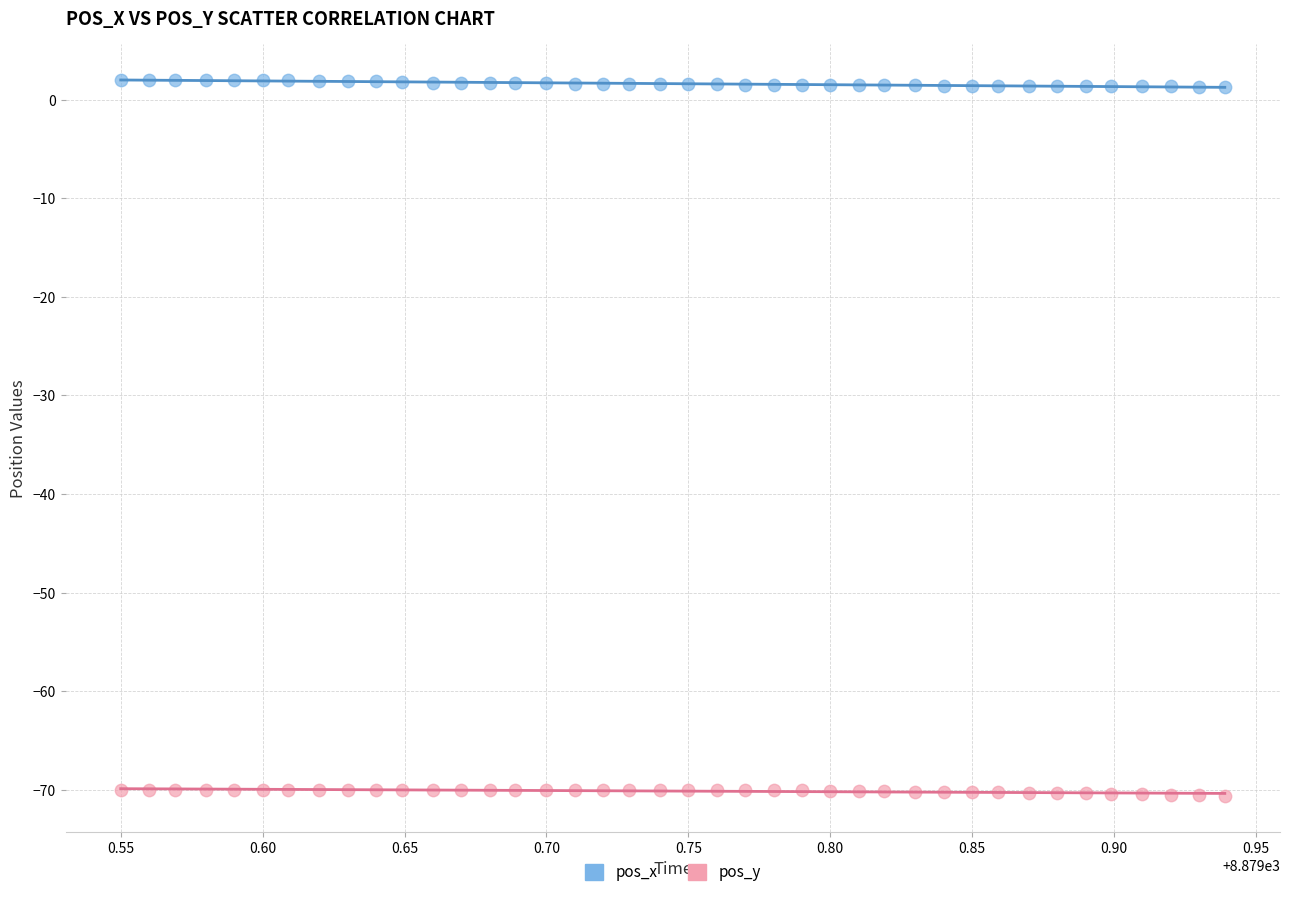

Which series reaches the minimum Y coordinate?

pos_y